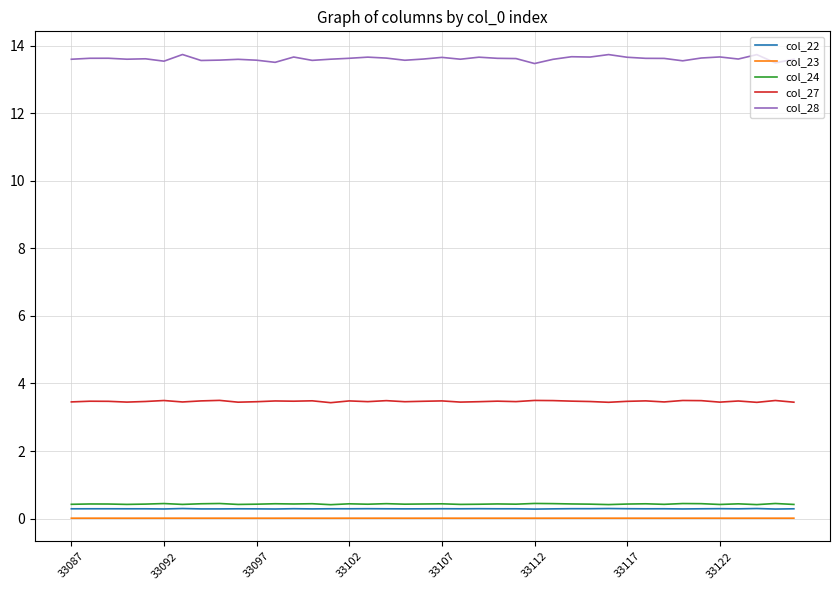

True or false: col_28 and col_27 intersect in this chart.

False